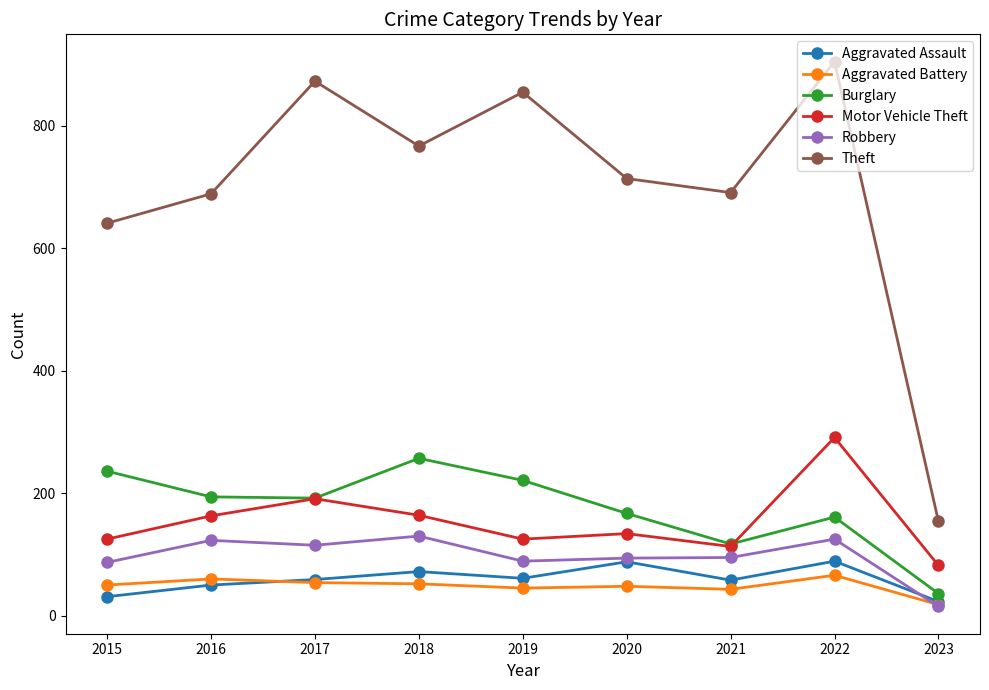

How many values in the Robbery series are below 95?

4